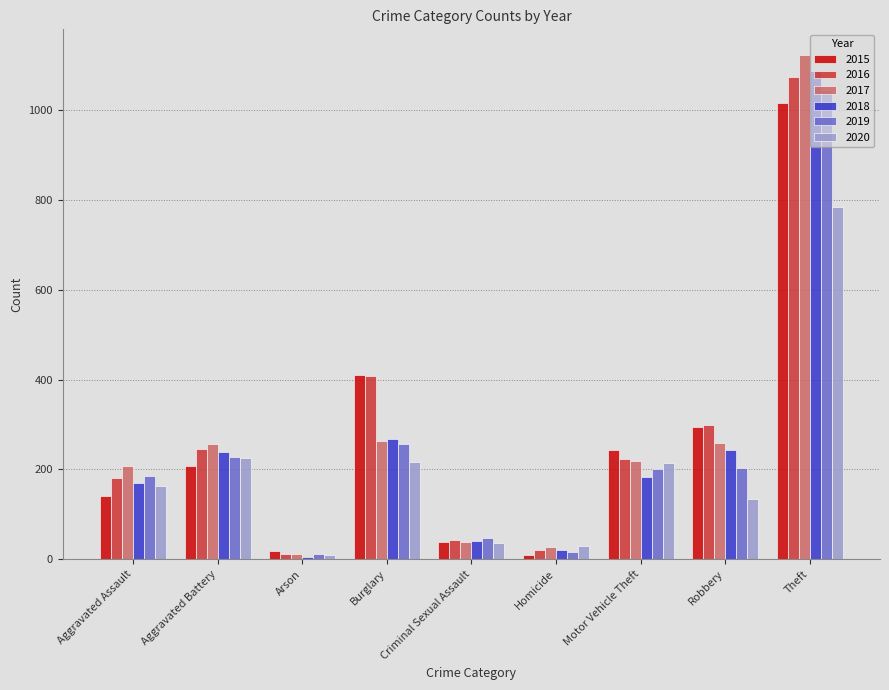

Where is 2015 nearest to the value 513?

Burglary